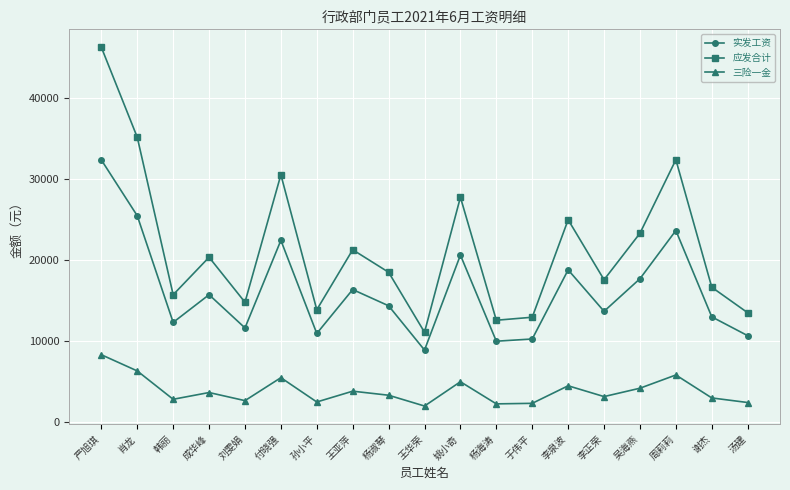

In 实发工资, how many points are lower than both neighbors (excluding endpoints)?

6